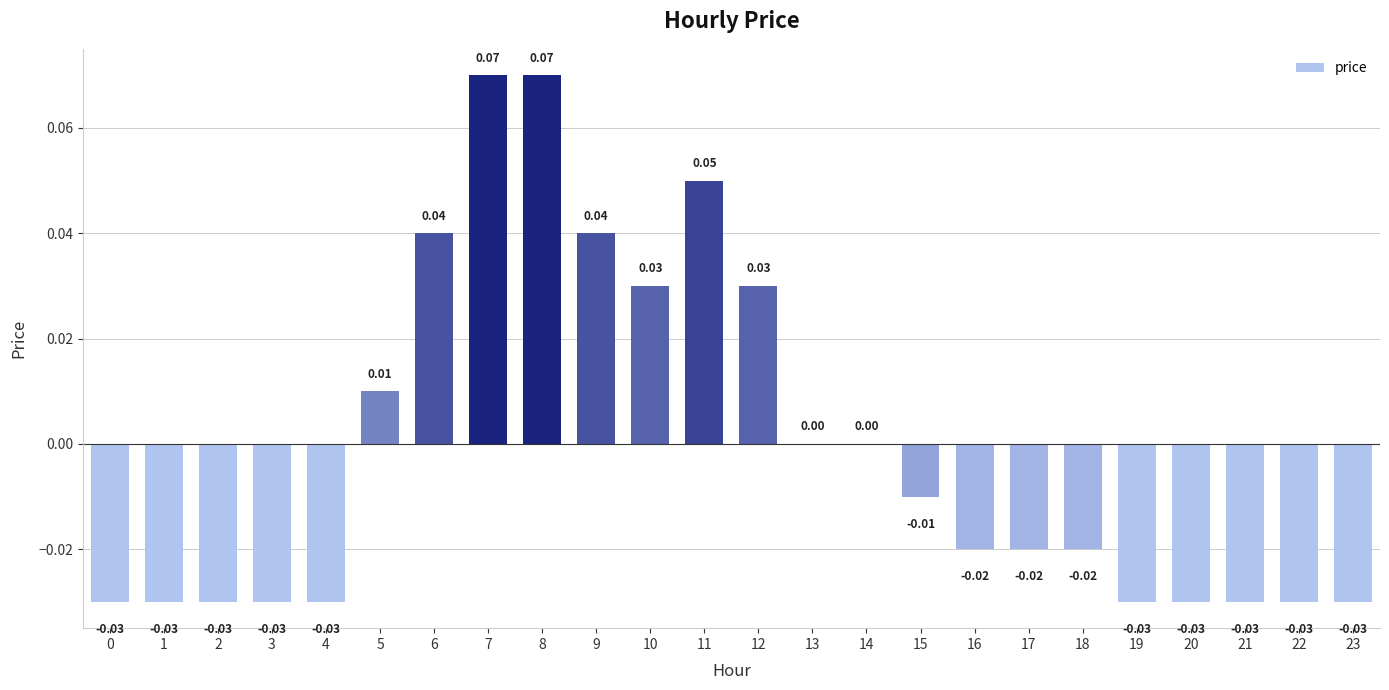

True or false: the data shows 0.0 at 14.

True